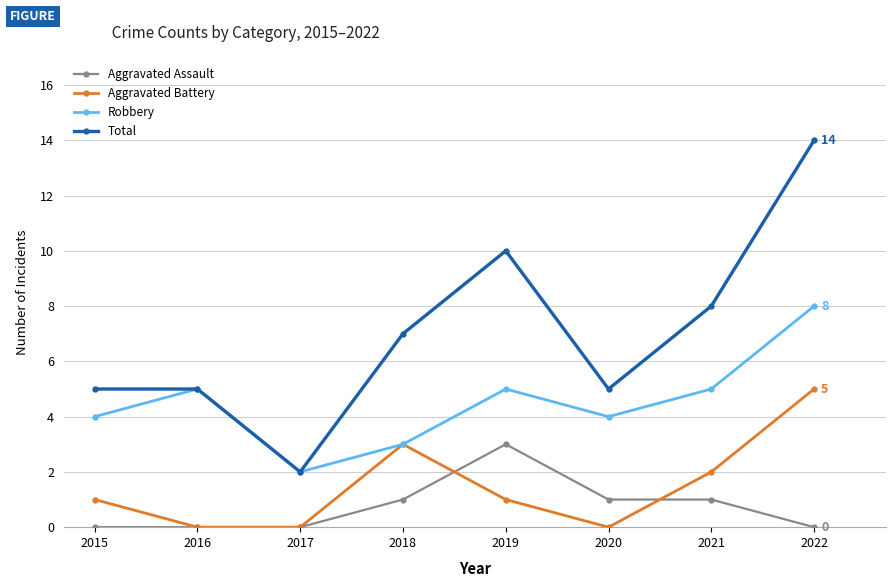

How many distinct data groups are displayed?

4